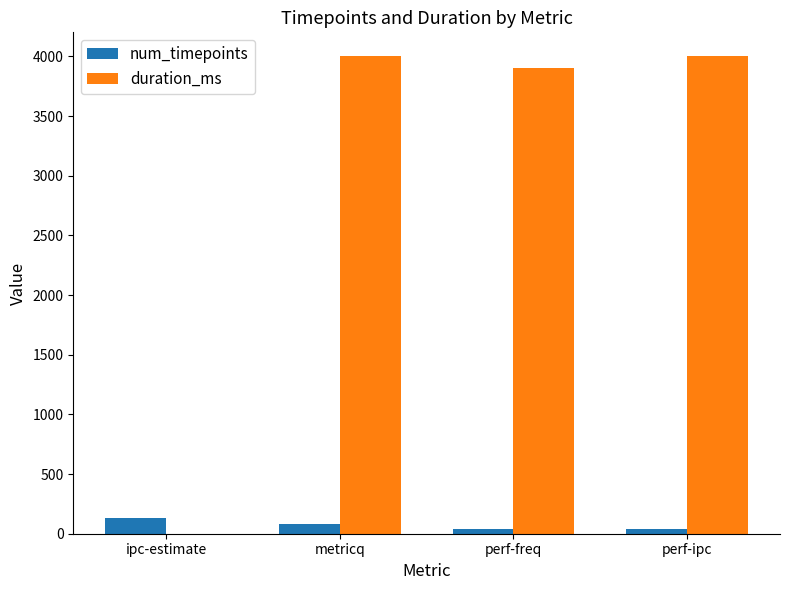

What are all the series names shown in the legend?

num_timepoints, duration_ms